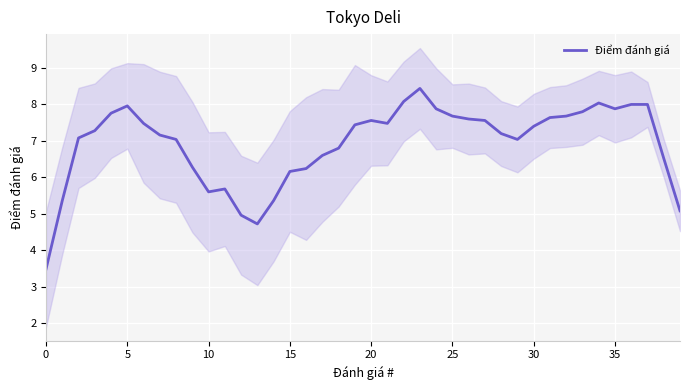

What is the value of the 4th point from the left?

7.3